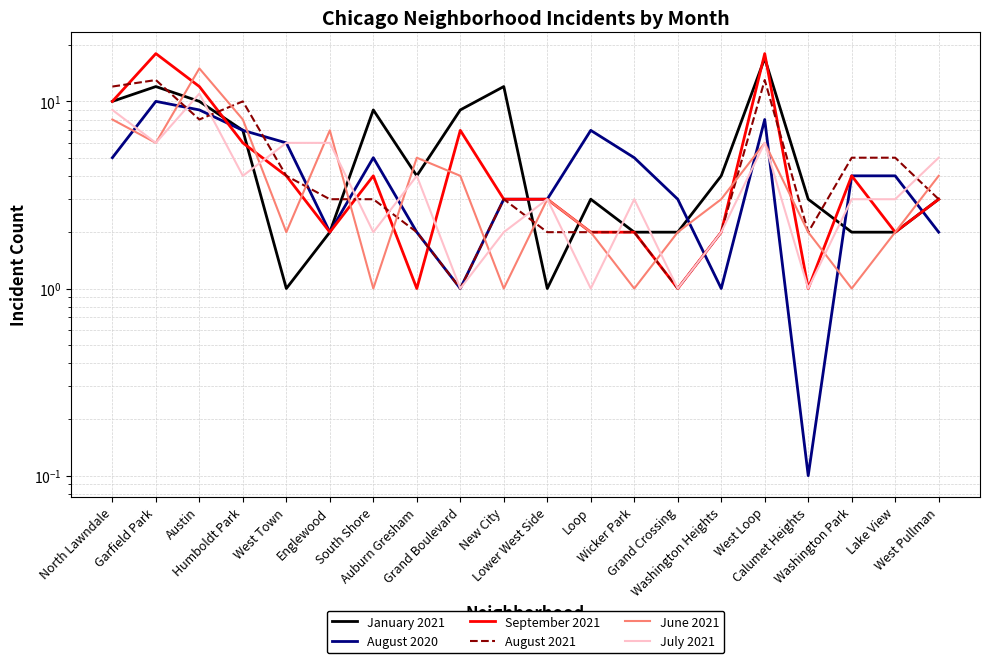

What position from the right is Washington Park?

3